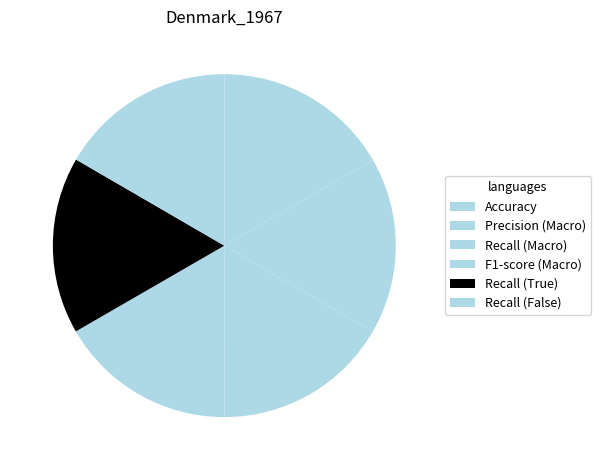

To the nearest percent, what portion does Precision (Macro) represent?

17%